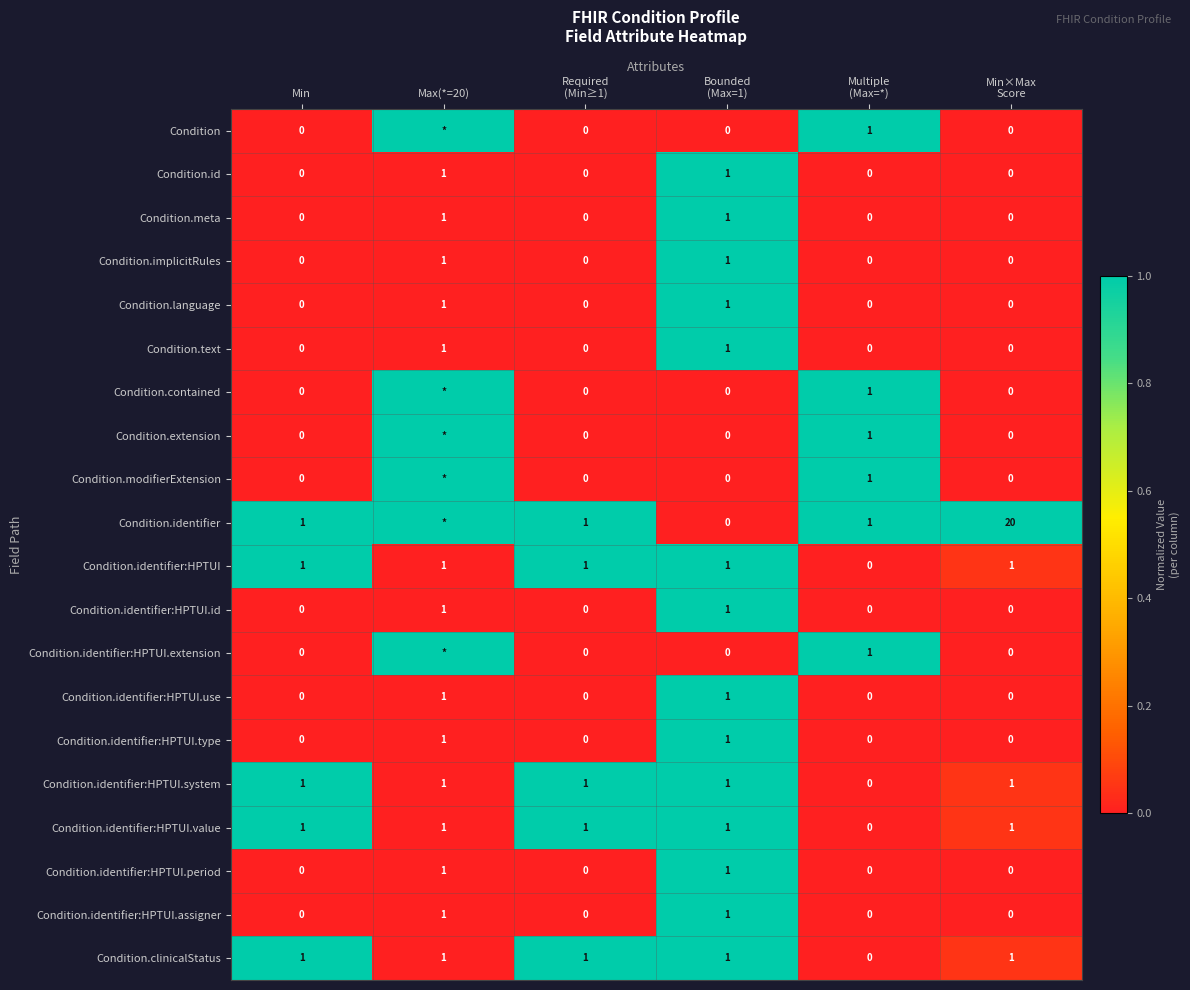

What is the total value across all series at Min?

5